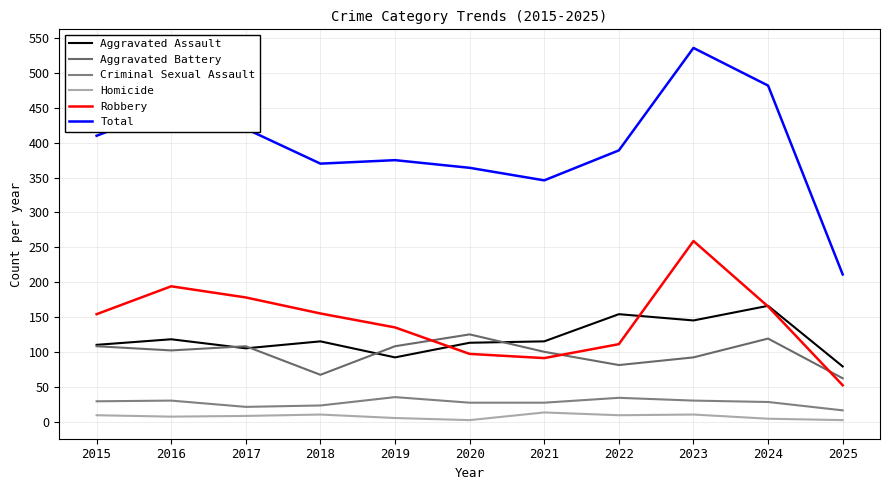

The value of Robbery at 2018 is 155. True or false?

True